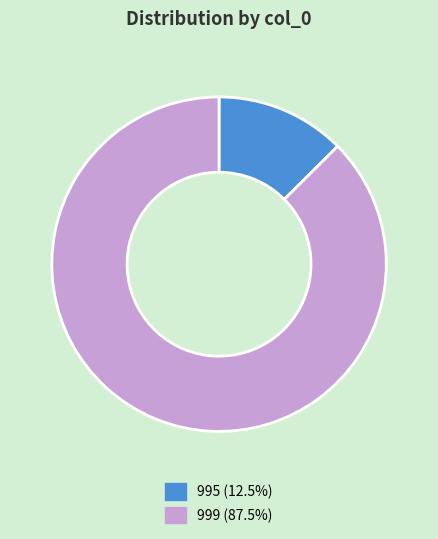

Approximately how many times larger is the value at 999 compared to 995?

7.0